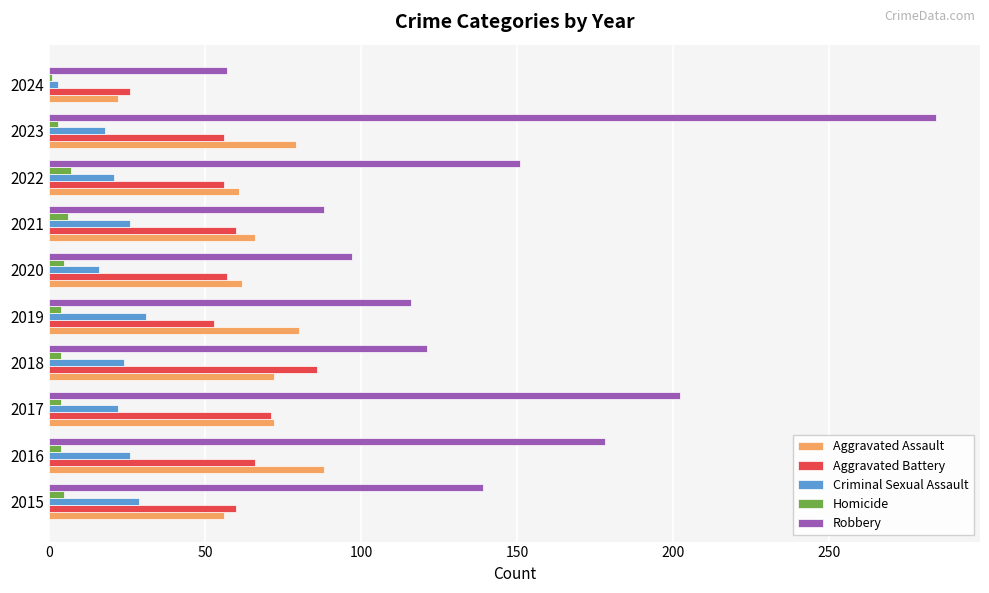

What is the lowest value of the Aggravated Assault series?

22